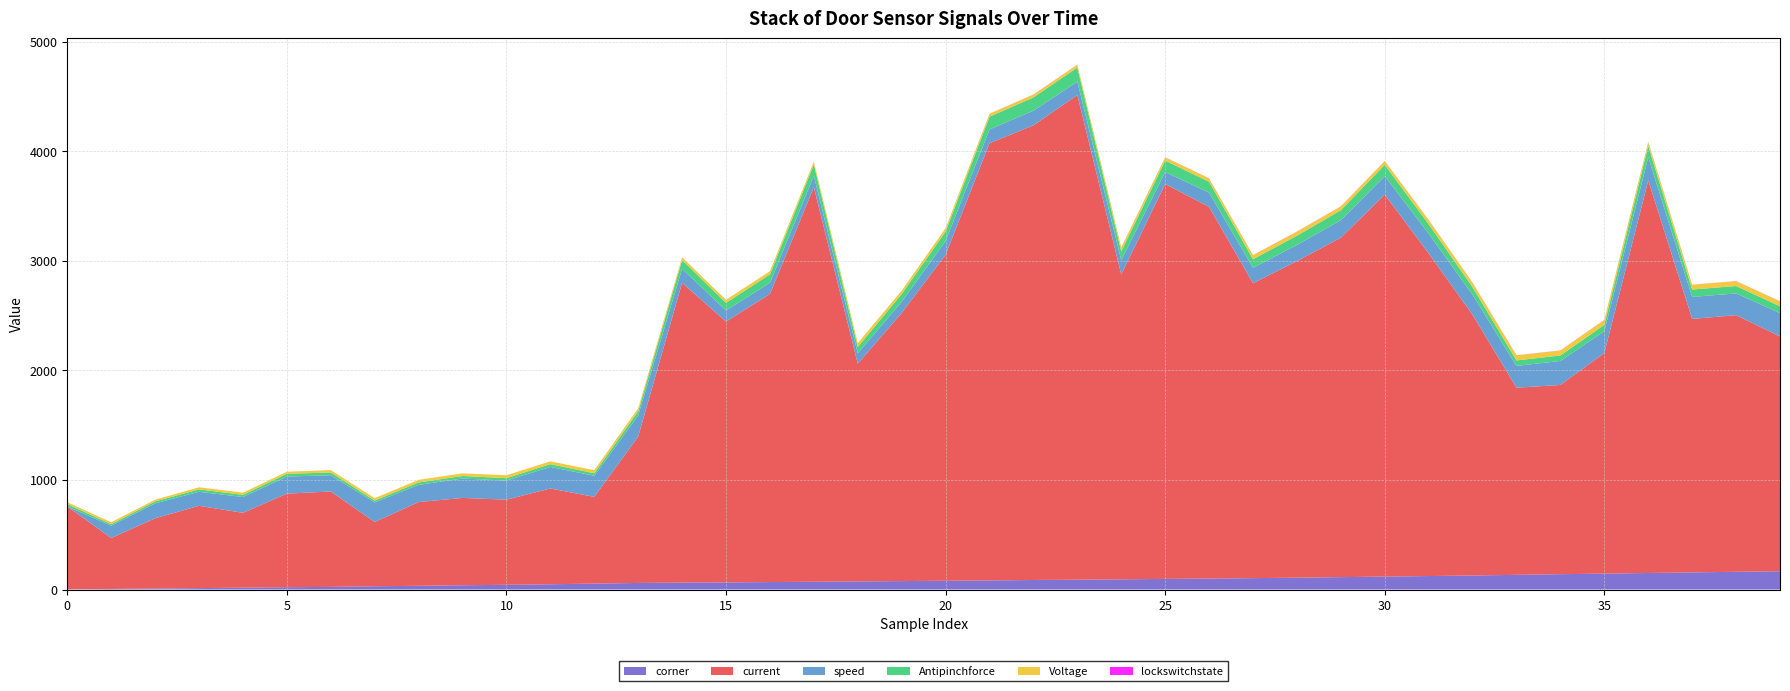

Reading right to left, extract all data points from this chart.

corner: 39=167	38=162	37=156	36=151	35=145	34=140	33=134	32=128	31=123	30=118	29=113	28=108	27=104	26=100	25=97	24=93	23=90	22=87	21=83	20=80	19=77	18=74	17=71	16=68	15=65	14=63	13=60	12=54	11=48	10=43	9=39	8=34	7=30	6=24	5=21	4=17	3=13	2=9	1=5	0=2
current: 39=2143	38=2342	37=2314	36=3583	35=2013	34=1727	33=1708	32=2379	31=2944	30=3486	29=3098	28=2889	27=2691	26=3392	25=3604	24=2782	23=4423	22=4149	21=3990	20=2975	19=2447	18=1987	17=3601	16=2629	15=2380	14=2736	13=1336	12=792	11=874	10=777	9=797	8=764	7=586	6=871	5=854	4=683	3=751	2=641	1=465	0=756
speed: 39=213	38=198	37=201	36=211	35=200	34=219	33=199	32=183	31=181	30=170	29=160	28=148	27=141	26=130	25=109	24=130	23=122	22=134	21=126	20=125	19=102	18=95	17=103	16=102	15=102	14=128	13=192	12=192	11=197	10=174	9=177	8=157	7=179	6=148	5=156	4=144	3=128	2=136	1=113	0=0
Antipinchforce: 39=62	38=68	37=67	36=104	35=58	34=50	33=50	32=69	31=86	30=102	29=90	28=84	27=78	26=99	25=105	24=81	23=129	22=121	21=116	20=87	19=71	18=58	17=105	16=77	15=69	14=80	13=39	12=23	11=25	10=22	9=23	8=22	7=17	6=25	5=25	4=20	3=22	2=18	1=13	0=22
Voltage: 39=45	38=44	37=43	36=36	35=45	34=45	33=46	32=41	31=38	30=34	29=35	28=37	27=37	26=31	25=29	24=35	23=25	22=26	21=26	20=31	19=31	18=35	17=26	16=29	15=28	14=25	13=27	12=28	11=26	10=27	9=24	8=24	7=22	6=22	5=19	4=20	3=19	2=16	1=18	0=17
lockswitchstate: 39=1	38=1	37=1	36=1	35=1	34=1	33=1	32=1	31=1	30=1	29=1	28=1	27=1	26=1	25=1	24=1	23=1	22=1	21=1	20=0	19=0	18=0	17=0	16=0	15=0	14=0	13=0	12=0	11=0	10=0	9=0	8=0	7=0	6=0	5=0	4=0	3=0	2=0	1=0	0=0